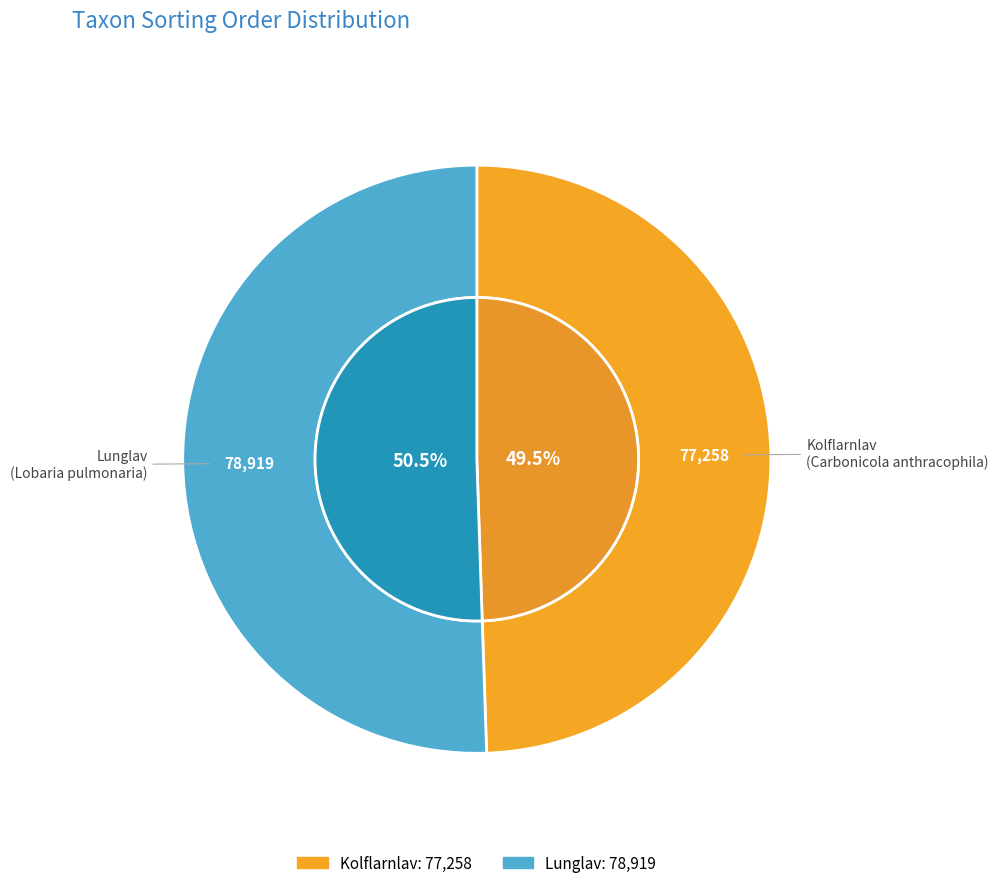

Count the number of slices in the pie.

2